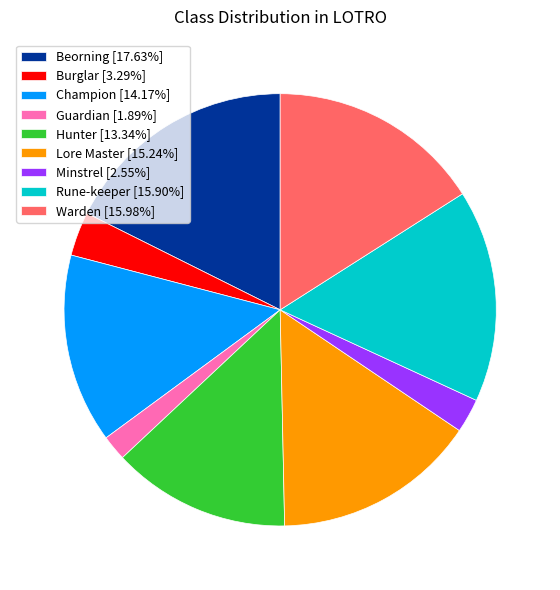

Do Minstrel [2.55%] and Warden [15.98%] together represent more than half of the pie?

No